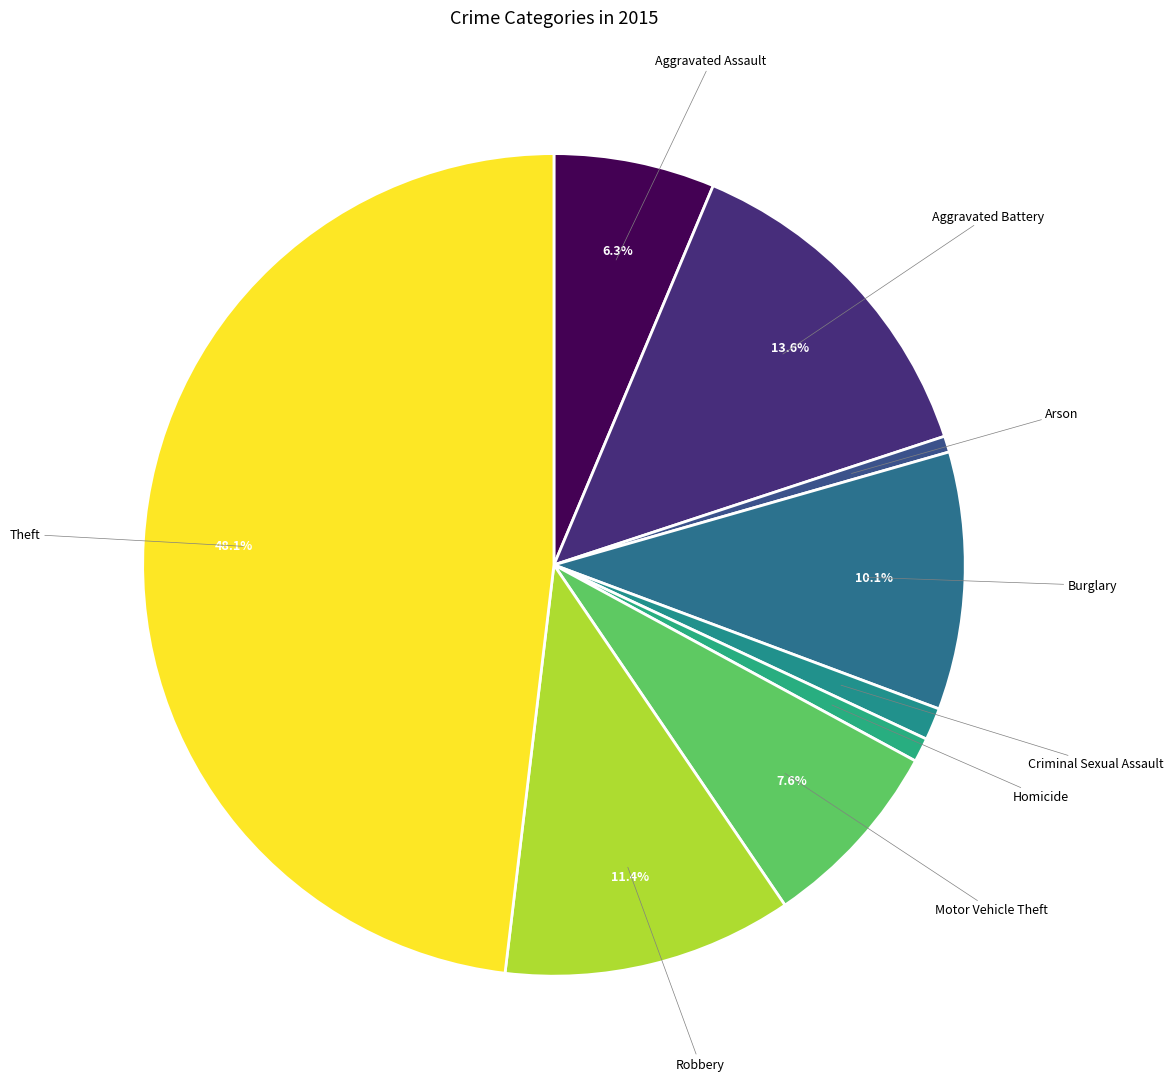

What is the largest slice in the pie chart?

Theft